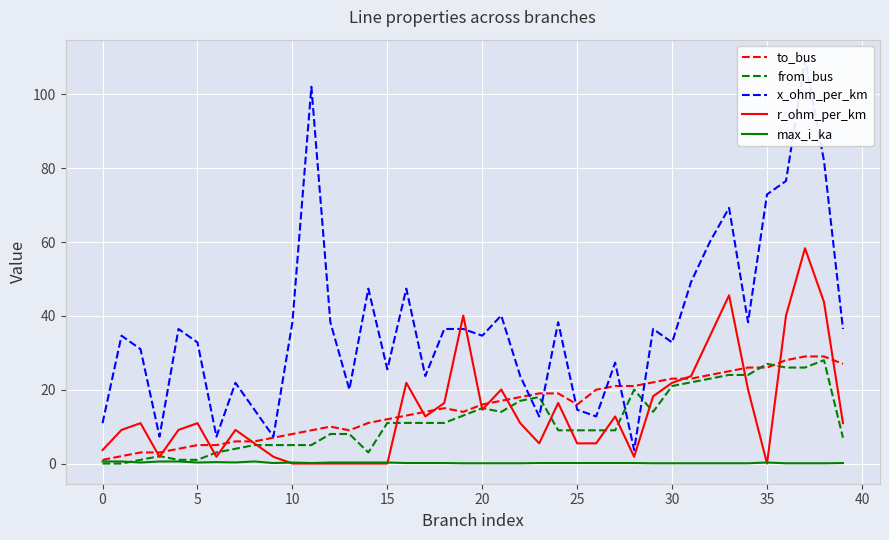

What is the difference between the maximum and second lowest values in the from_bus series?

28.0